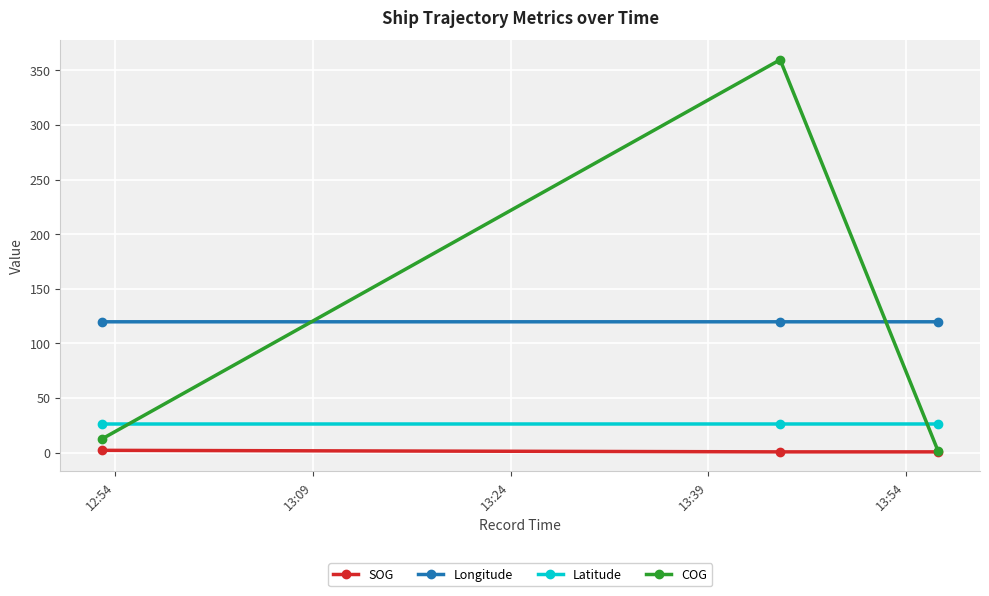

Which series has the widest spread of values?

COG